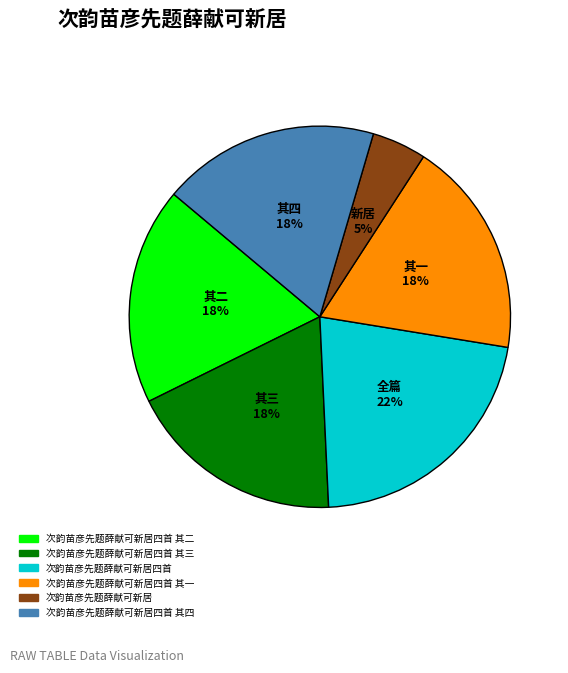

To the nearest percent, what is the average slice percentage?

17%